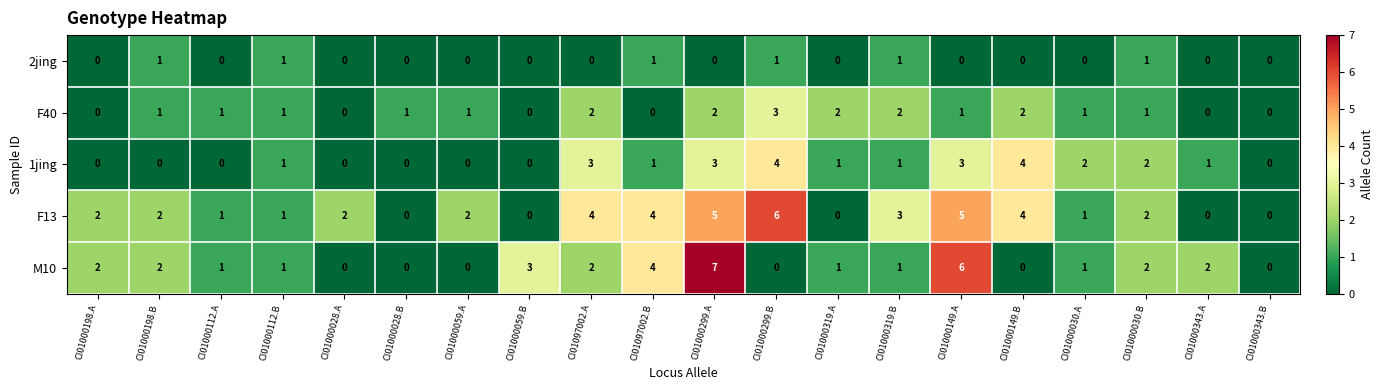

List the series in order of their peak value, highest first.

M10, F13, 1jing, F40, 2jing